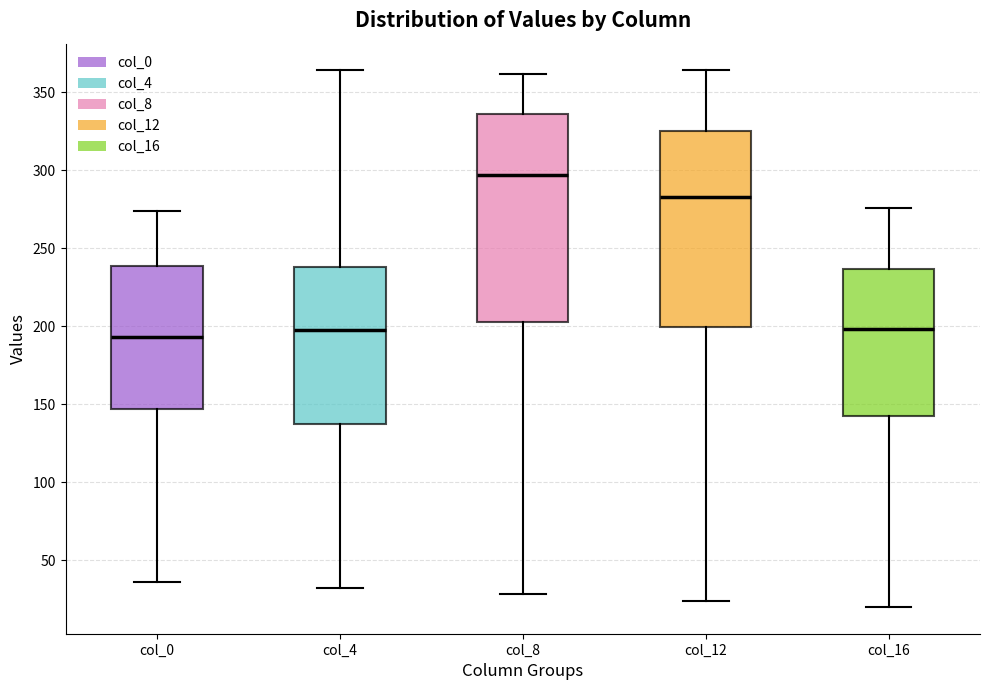

Reading left to right, transcribe this box plot: for each box, give where its median line is, the range the box spans, and where its two whiskers end, as read against the y-axis. The values are not printed on the chart, so give them approximately, as read against the axis.

col_0: median 195, box 145 to 240, whiskers 35 to 275
col_4: median 200, box 135 to 240, whiskers 30 to 365
col_8: median 295, box 205 to 335, whiskers 30 to 360
col_12: median 285, box 200 to 325, whiskers 25 to 365
col_16: median 200, box 140 to 235, whiskers 20 to 275